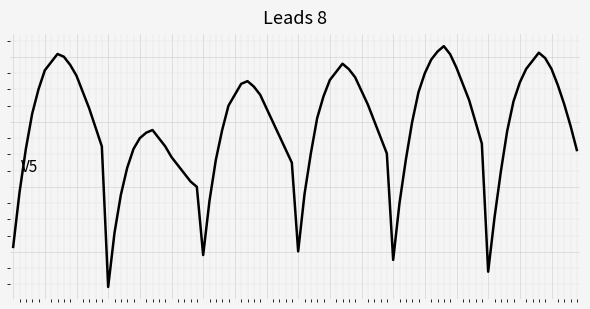

Does the chart have visible grid lines?

Yes